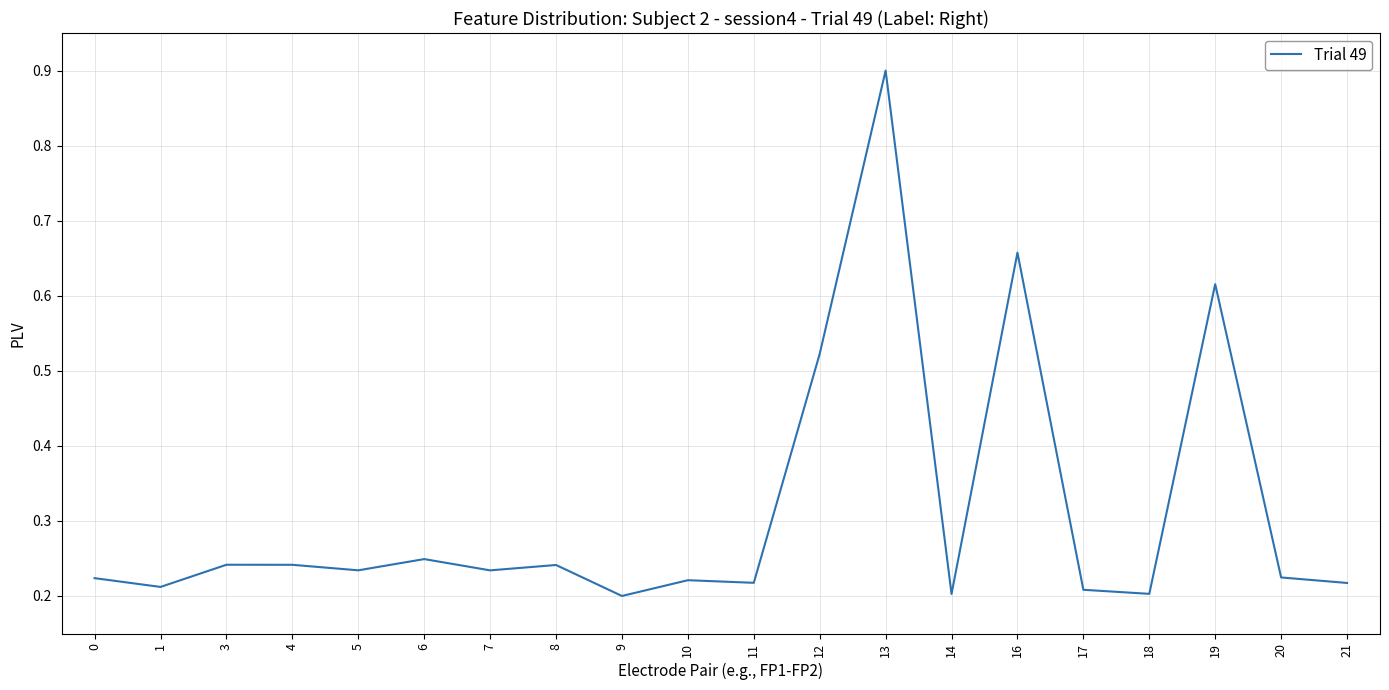

What is the sum of all values?

6.3